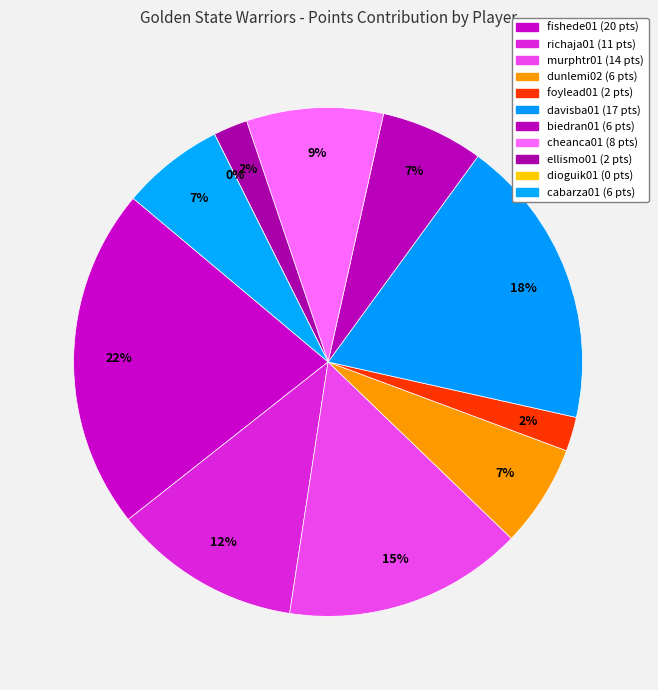

Which category has the smallest portion of the pie?

dioguik01